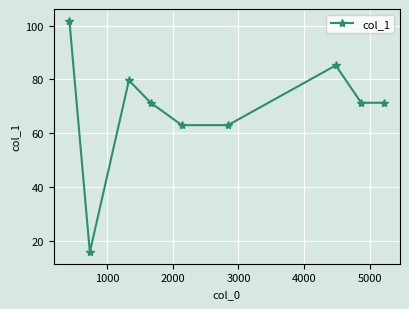

How many data points does each series have?

9